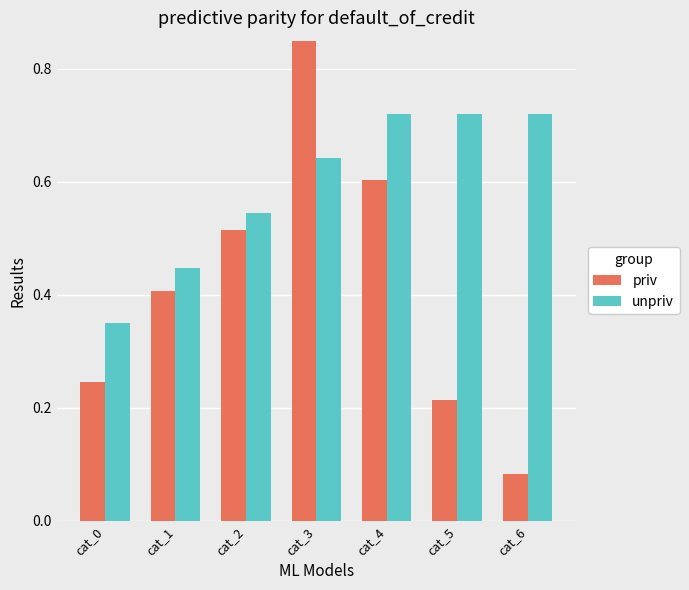

Read the priv value at cat_1.

0.4